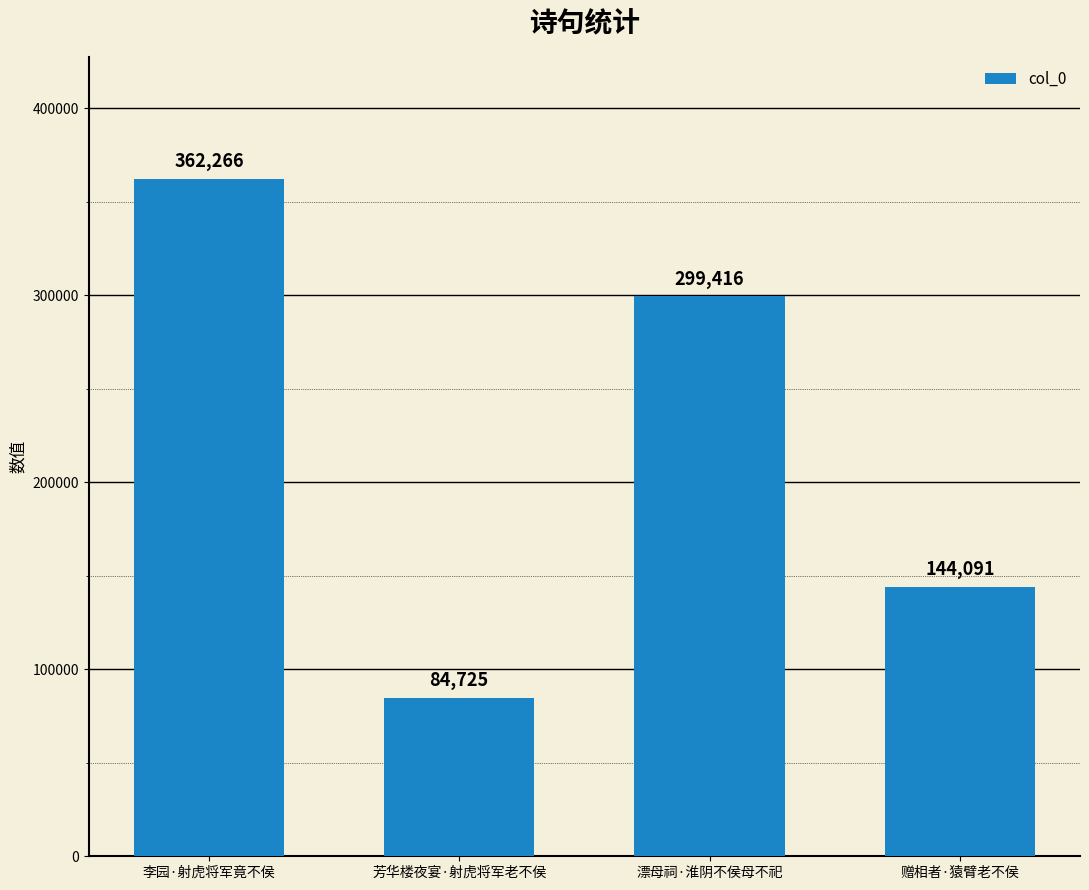

At which label does the data first exceed 299416?

李园·射虎将军竟不侯